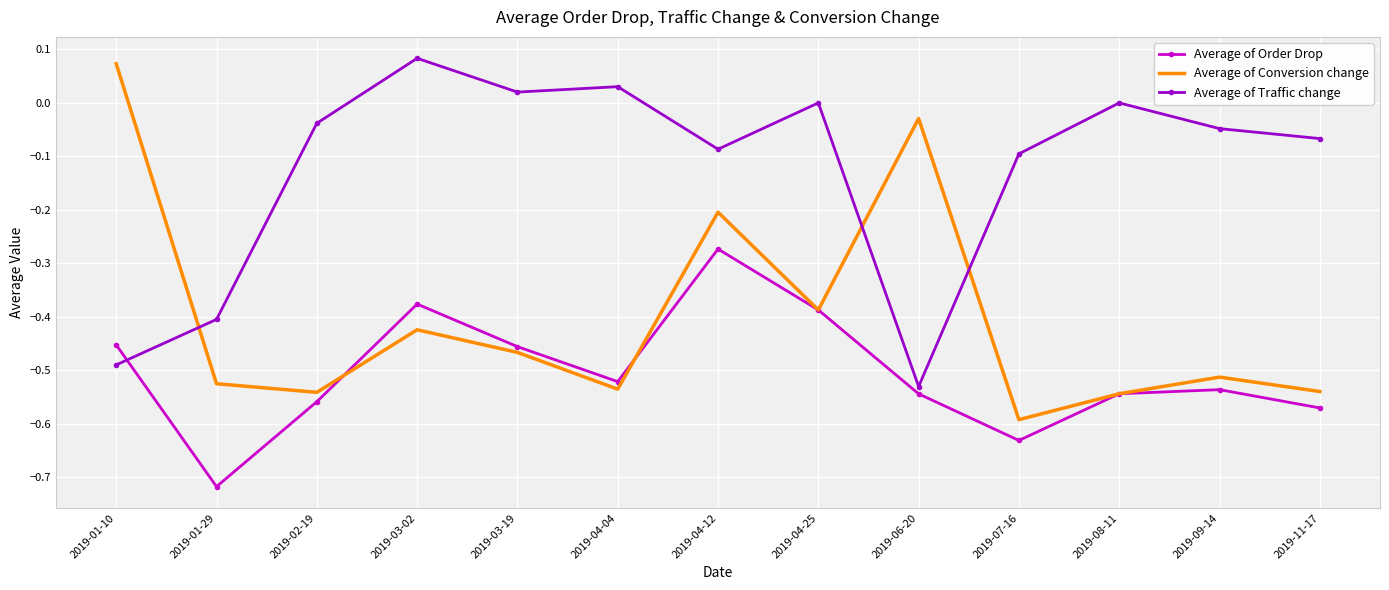

True or false: Average of Traffic change and Average of Conversion change cross at least once.

True